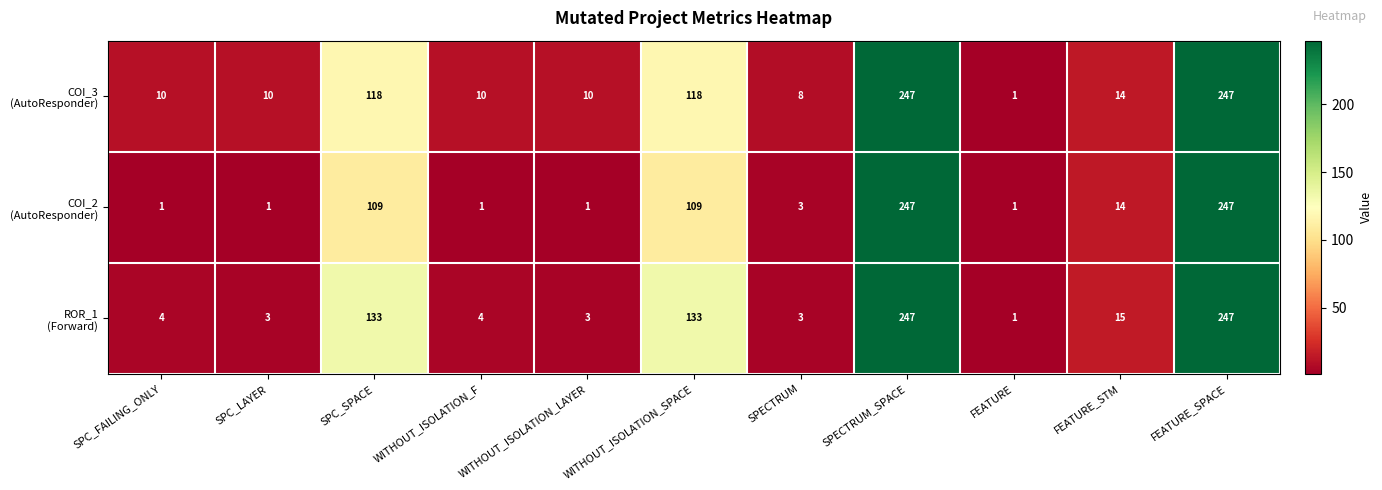

What is the maximum value shown in the chart?

247